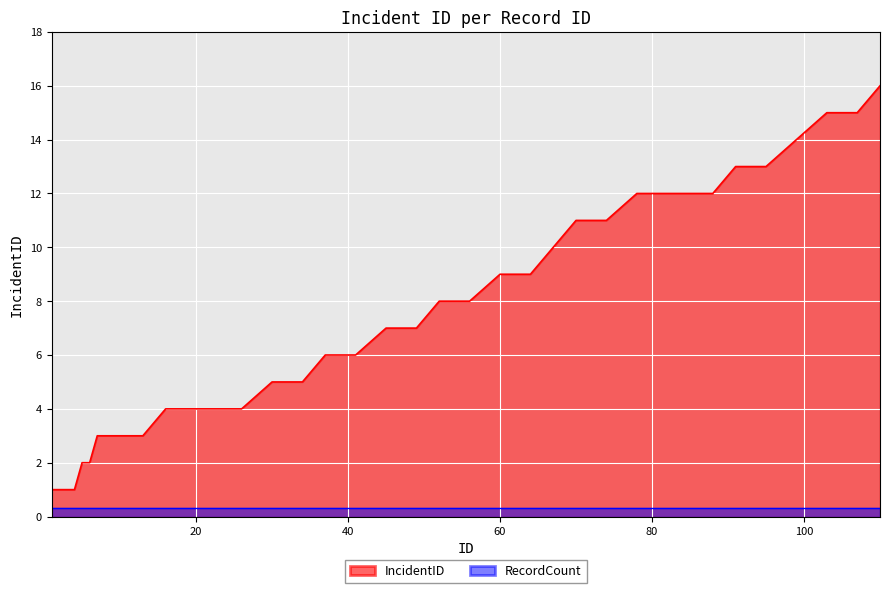

Is it true that the value at 56 is 14?

False